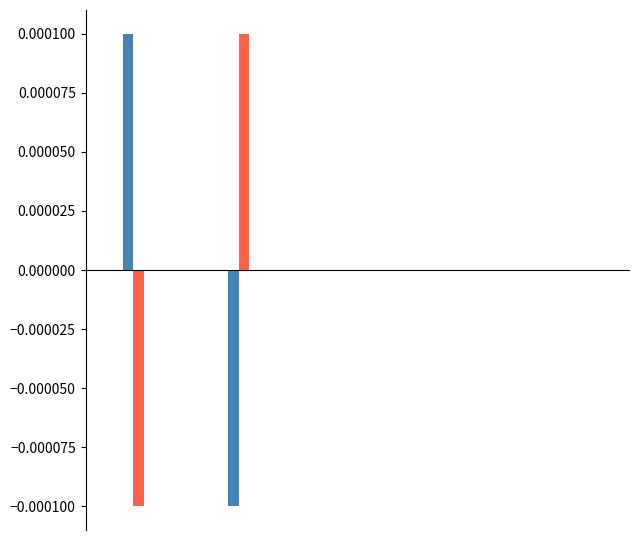

How many categories are shown in the chart?

20